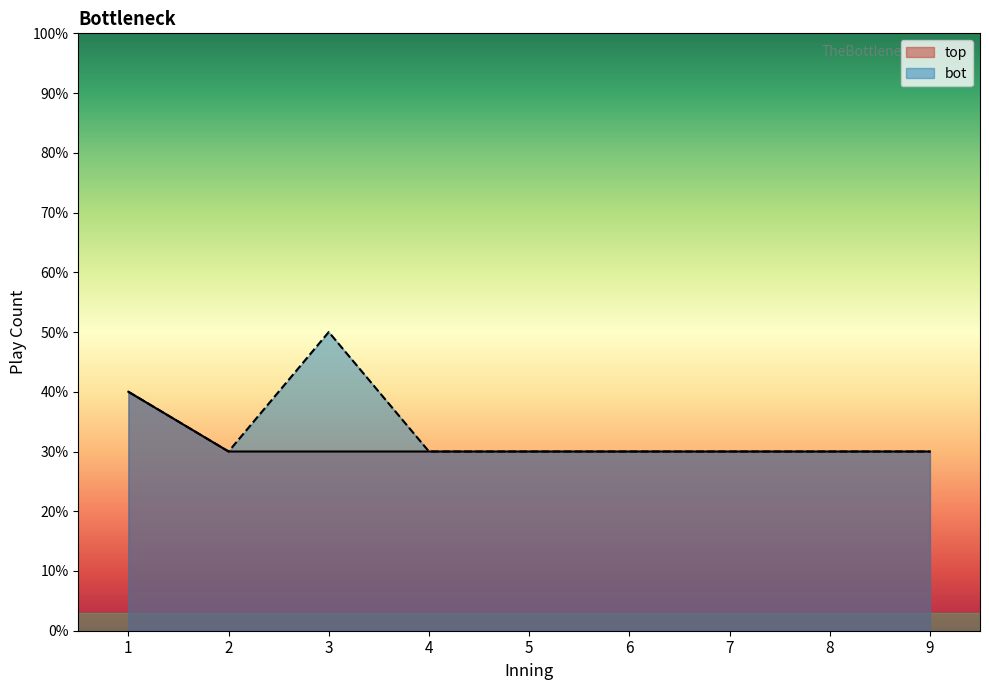

List the labels in order of top_plays value, largest first.

1, 2, 3, 4, 5, 6, 7, 8, 9